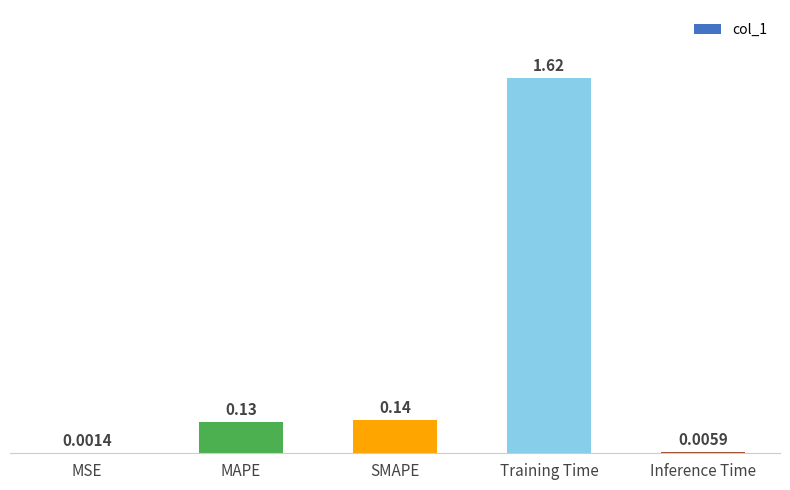

What is the sum of the values at SMAPE and MAPE?

0.3